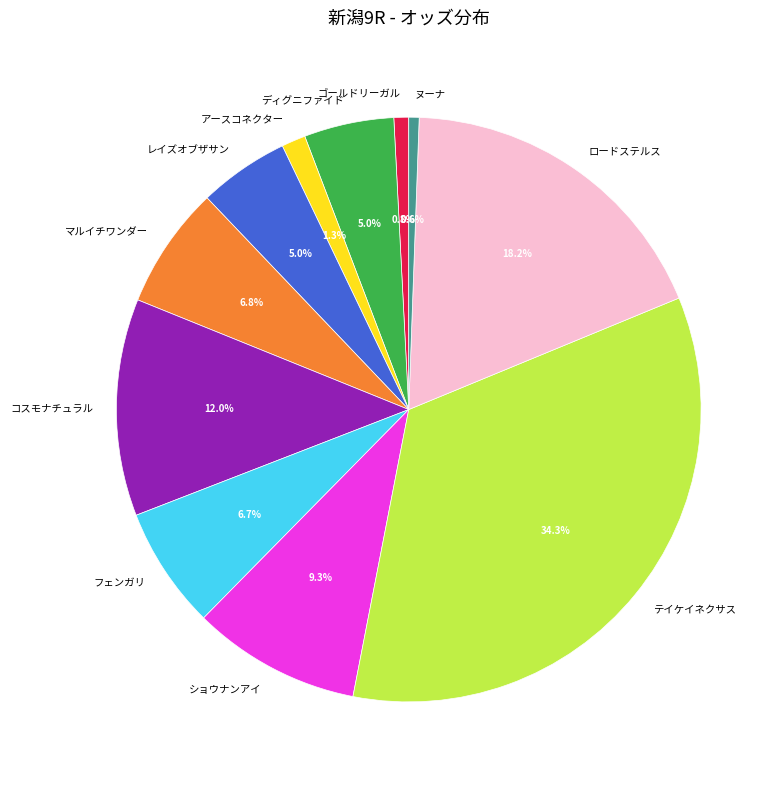

Is there a majority slice in this chart?

No